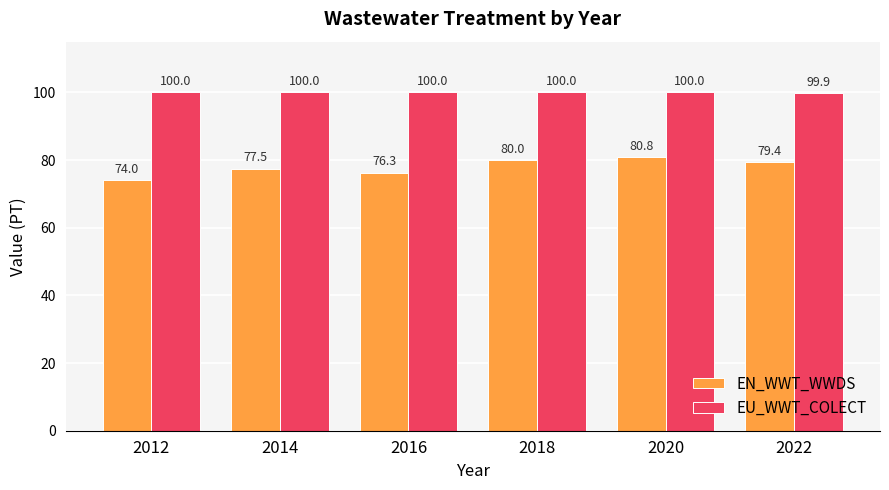

Which series has the largest total across all categories?

EU_WWT_COLECT